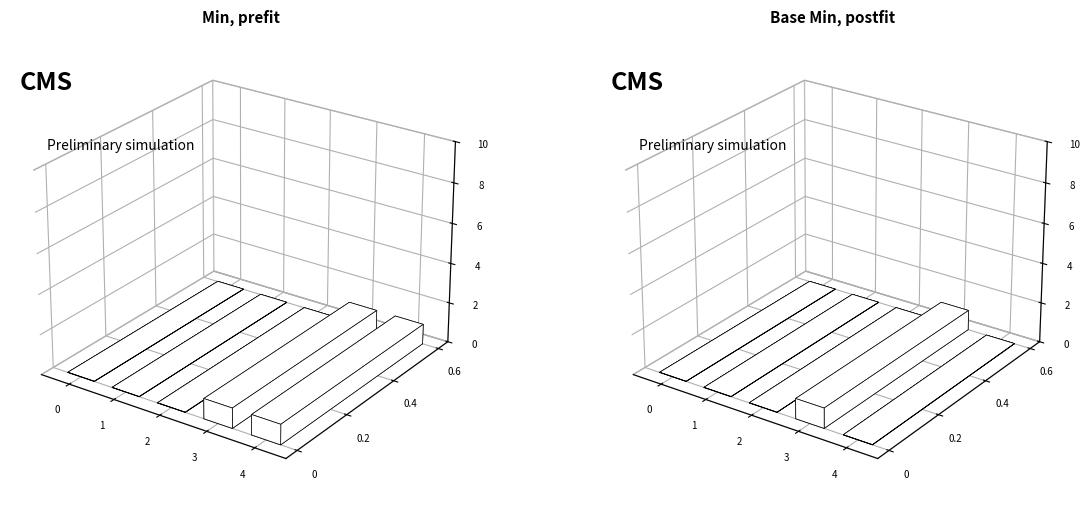

The value of Min at Extension is 1. True or false?

False